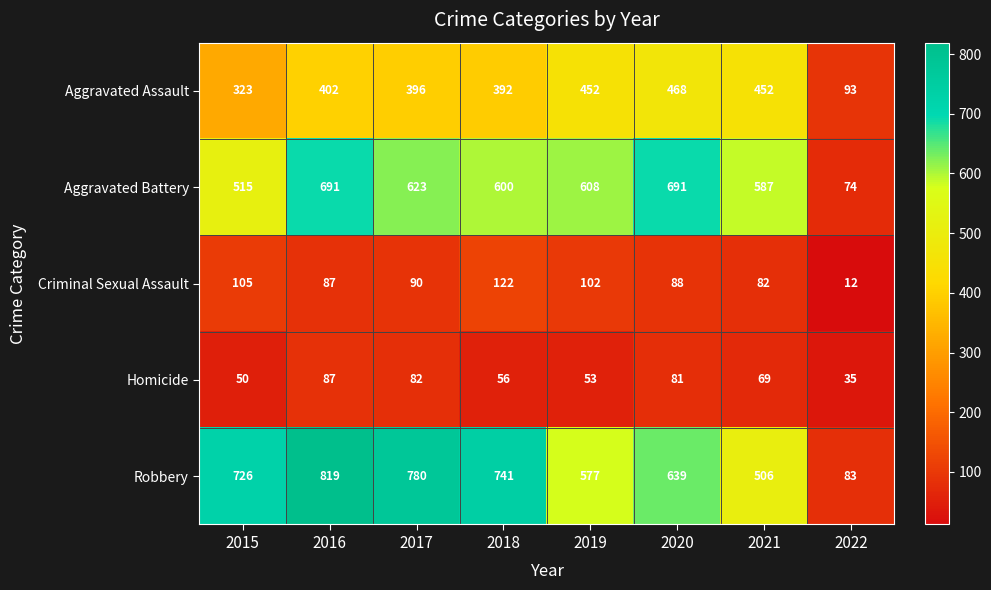

At how many categories does at least one series exceed 563?

7